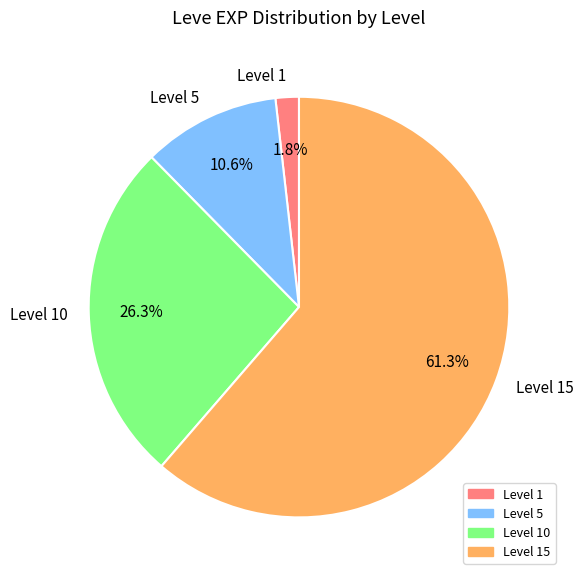

What is the largest slice in the pie chart?

Level 15